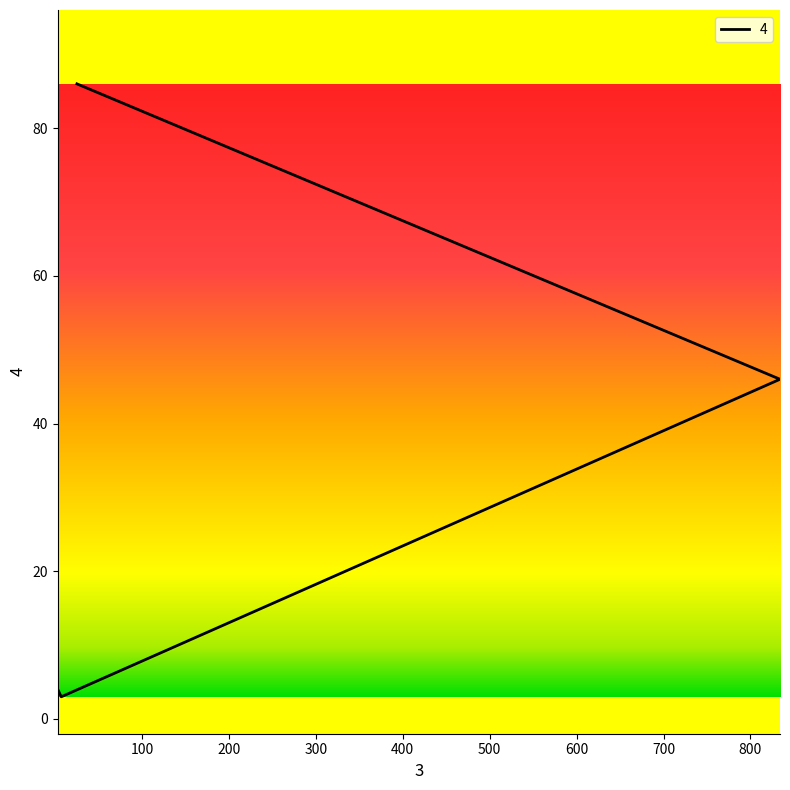

At which category does the chart reach its minimum across all series?

7